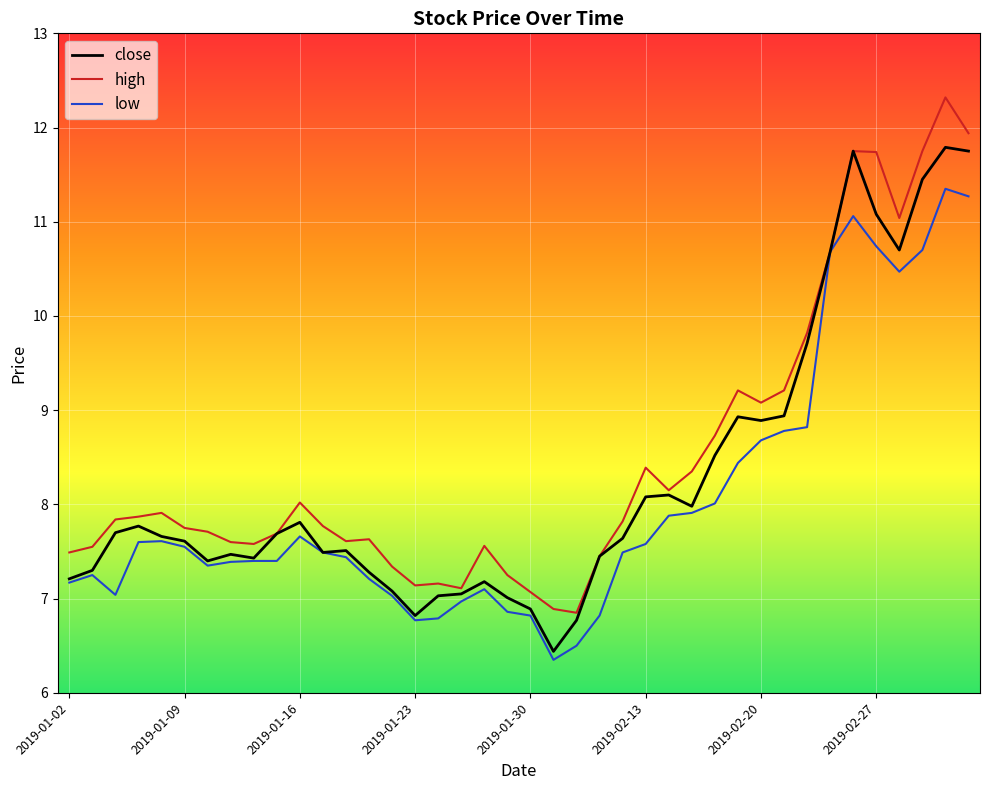

Rank the series by their average value, from lowest to highest.

low, close, high